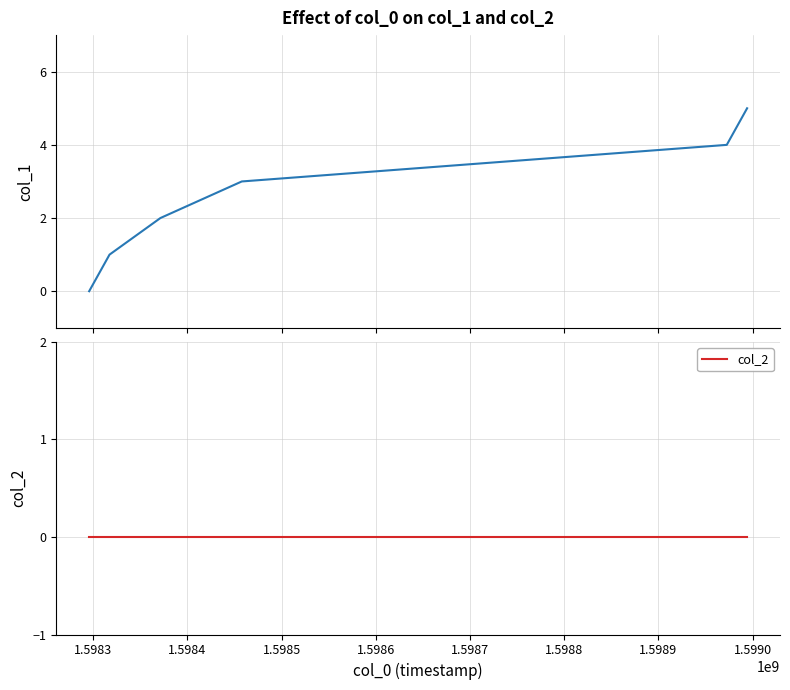

Rank the series at 1.5987 from highest to lowest value.

col_1, col_2